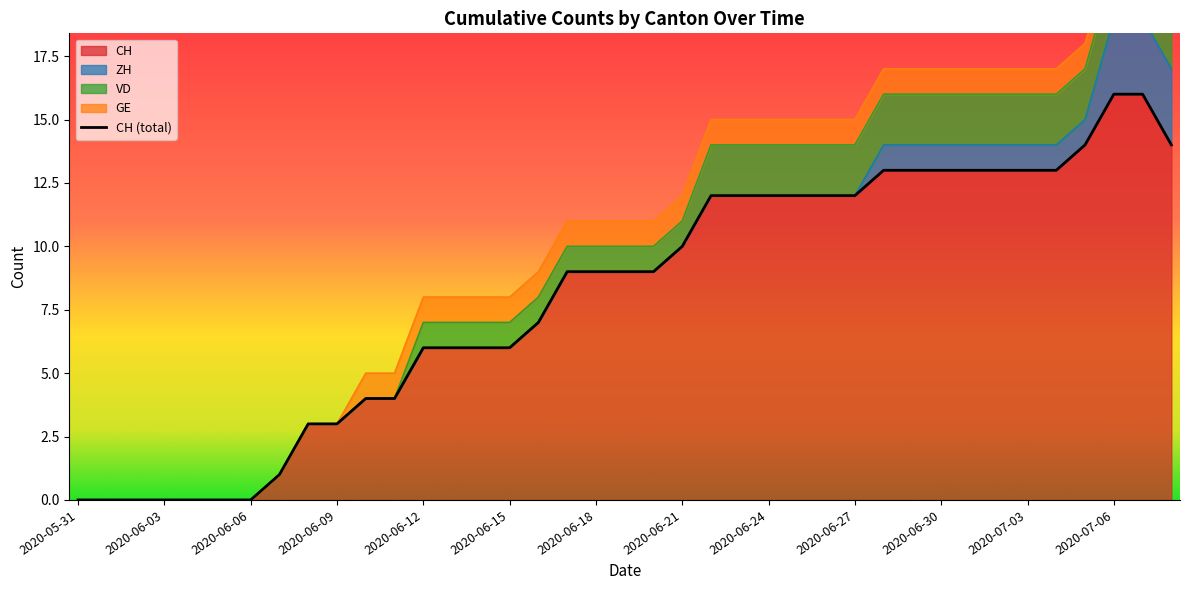

What is the maximum value shown in the chart?

16